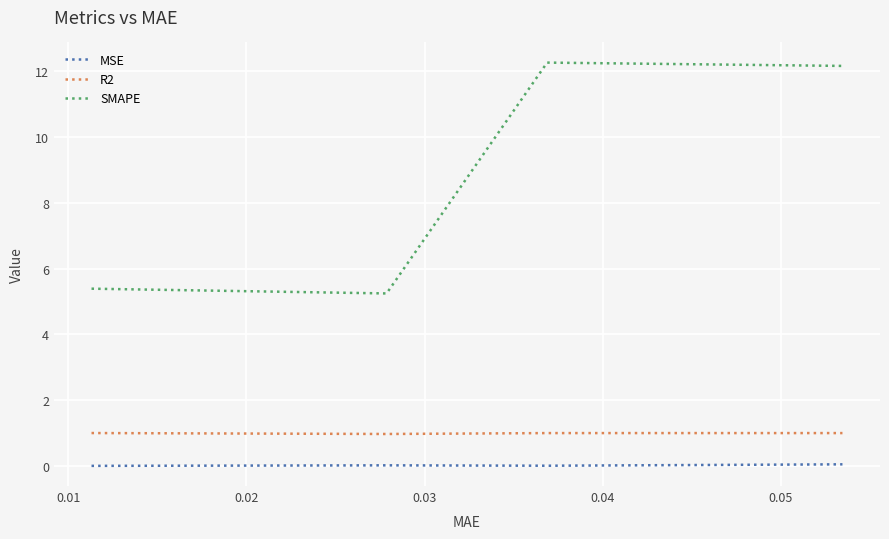

What is the lowest value of the SMAPE series?

5.2